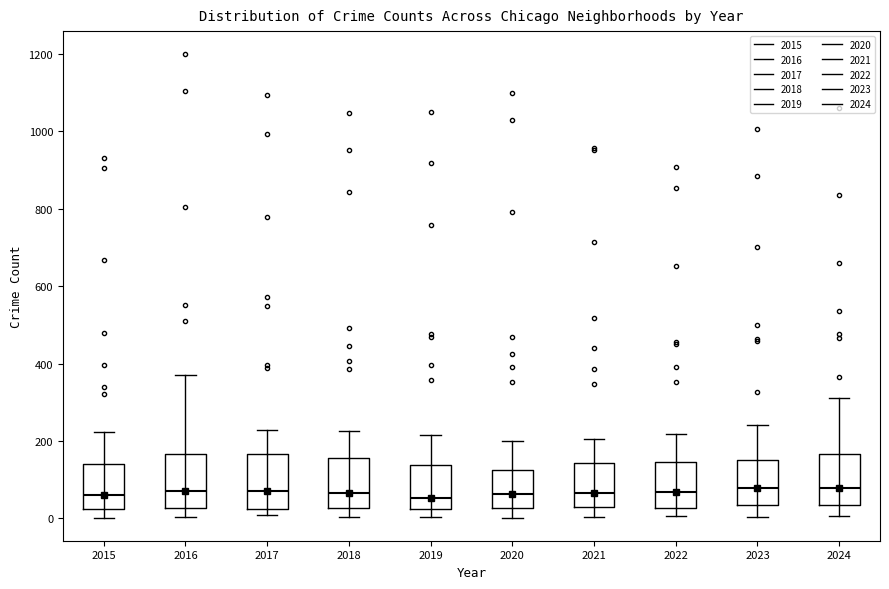

Reading left to right, read every box against the y-axis: the position of its median line, the range the box covers, and the ends of its whiskers. The values are not printed on the chart, so give them approximately, as read against the axis.

2015: median 60, box 20 to 140, whiskers 0 to 220
2016: median 80, box 20 to 160, whiskers 0 to 380
2017: median 80, box 20 to 160, whiskers 0 to 220
2018: median 60, box 20 to 160, whiskers 0 to 220
2019: median 60, box 20 to 140, whiskers 0 to 220
2020: median 60, box 20 to 120, whiskers 0 to 200
2021: median 60, box 20 to 140, whiskers 0 to 200
2022: median 60, box 20 to 140, whiskers 0 to 220
2023: median 80, box 40 to 160, whiskers 0 to 240
2024: median 80, box 40 to 160, whiskers 0 to 320